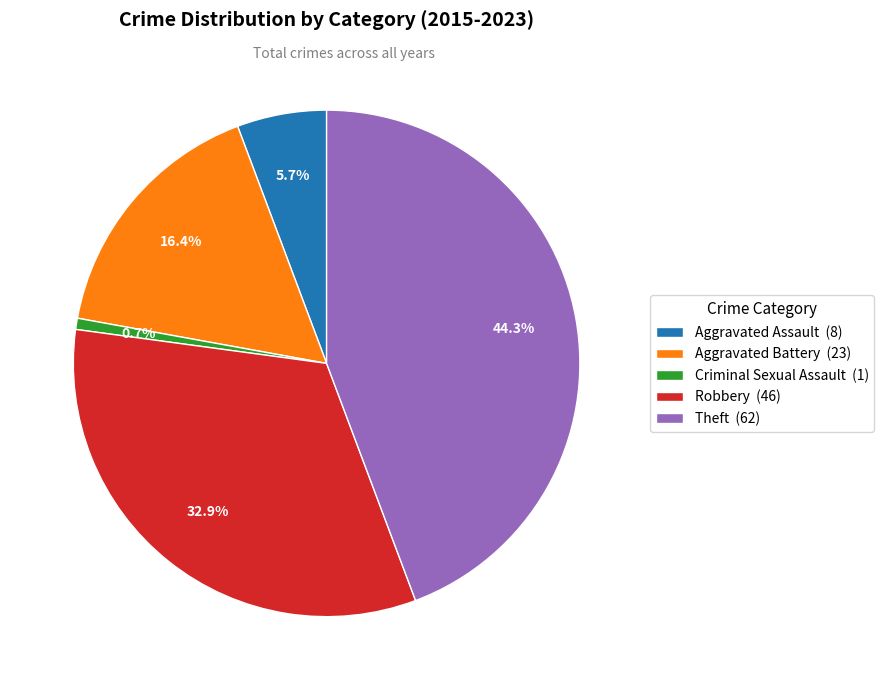

Is there any slice that represents more than half of the pie?

No